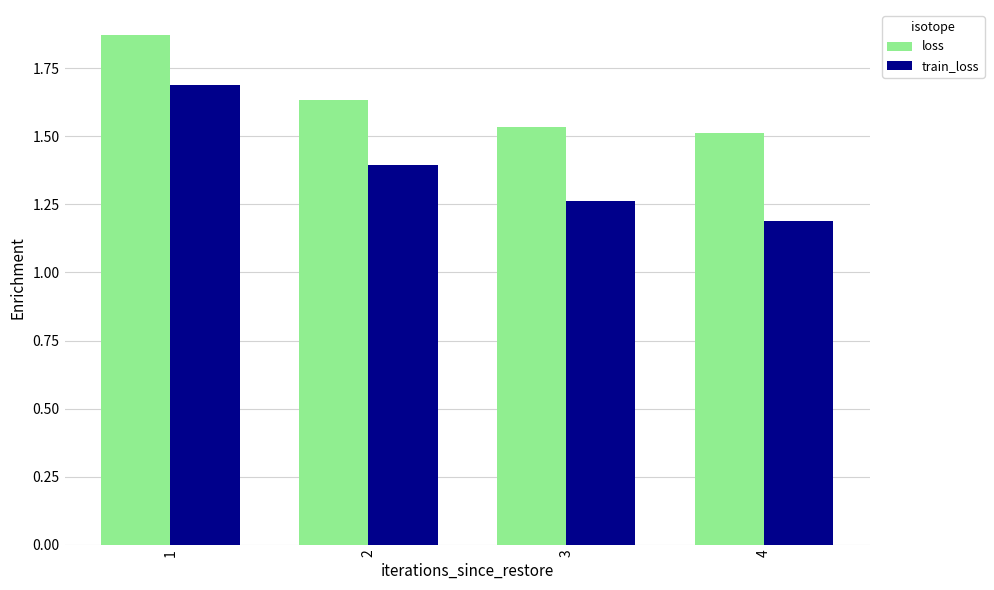

How many bars are there in total?

8